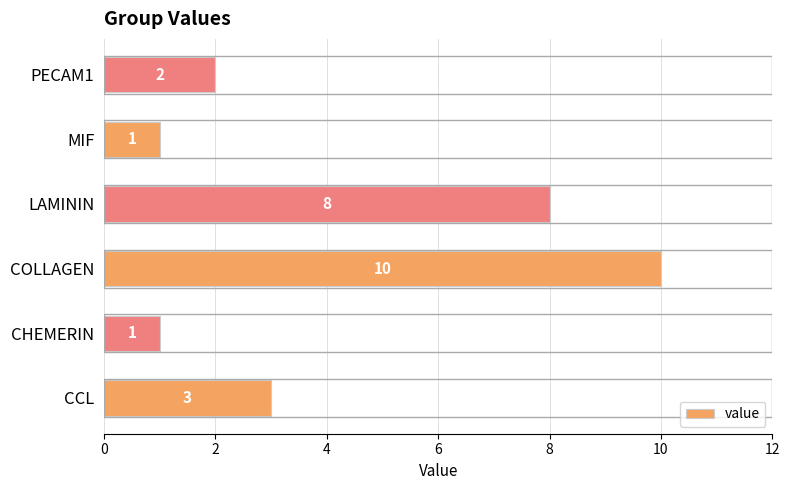

Reading bottom to top, list all the values displayed in this chart.

CCL=3	CHEMERIN=1	COLLAGEN=10	LAMININ=8	MIF=1	PECAM1=2